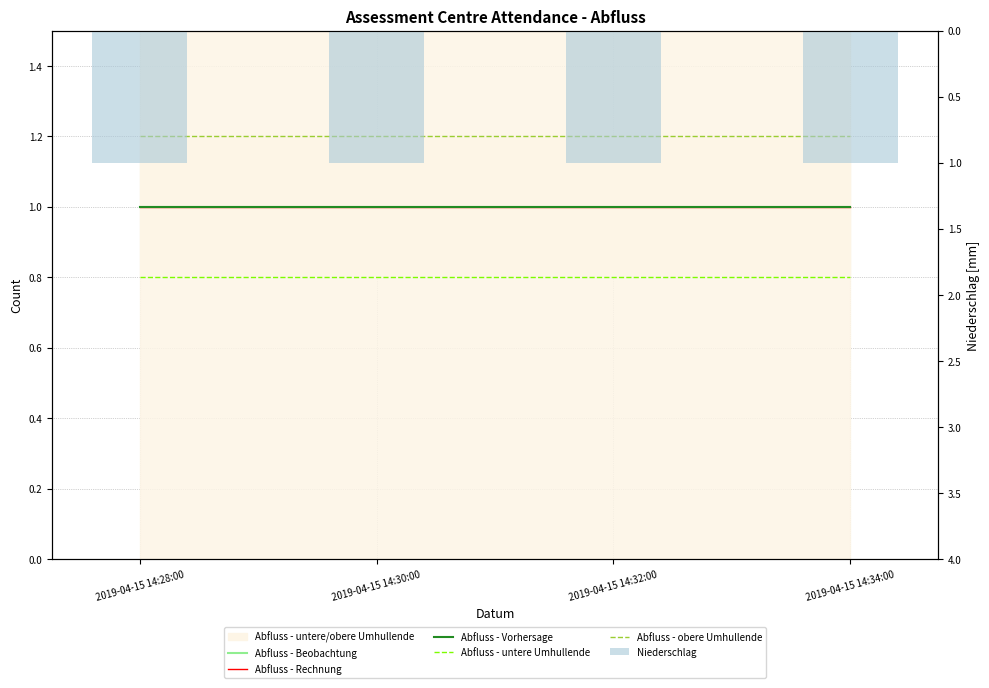

What is the label of the 3rd bar from the right?

2019-04-15 14:30:00